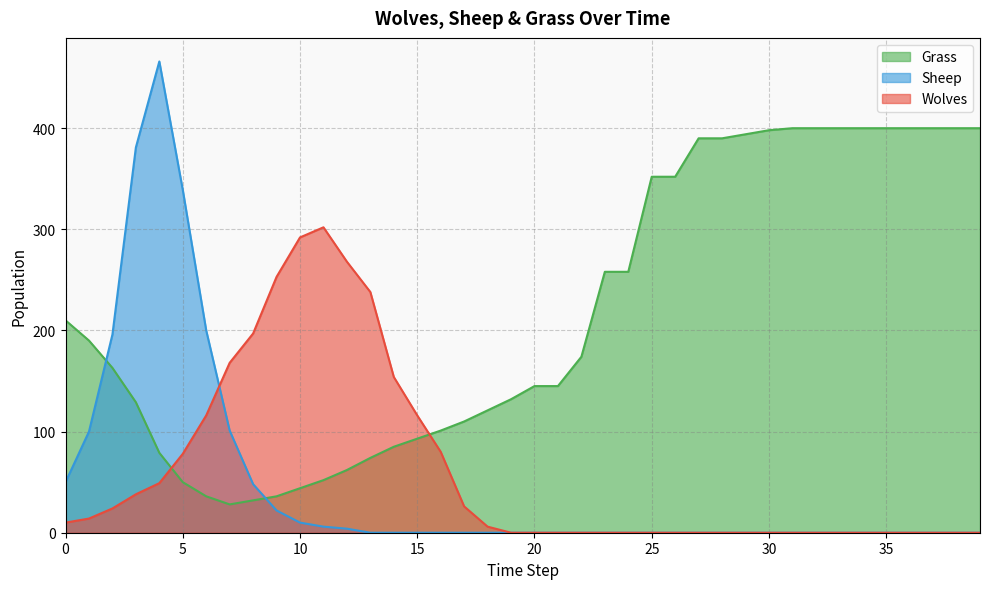

How many intersections are there between Wolves and Grass?

2